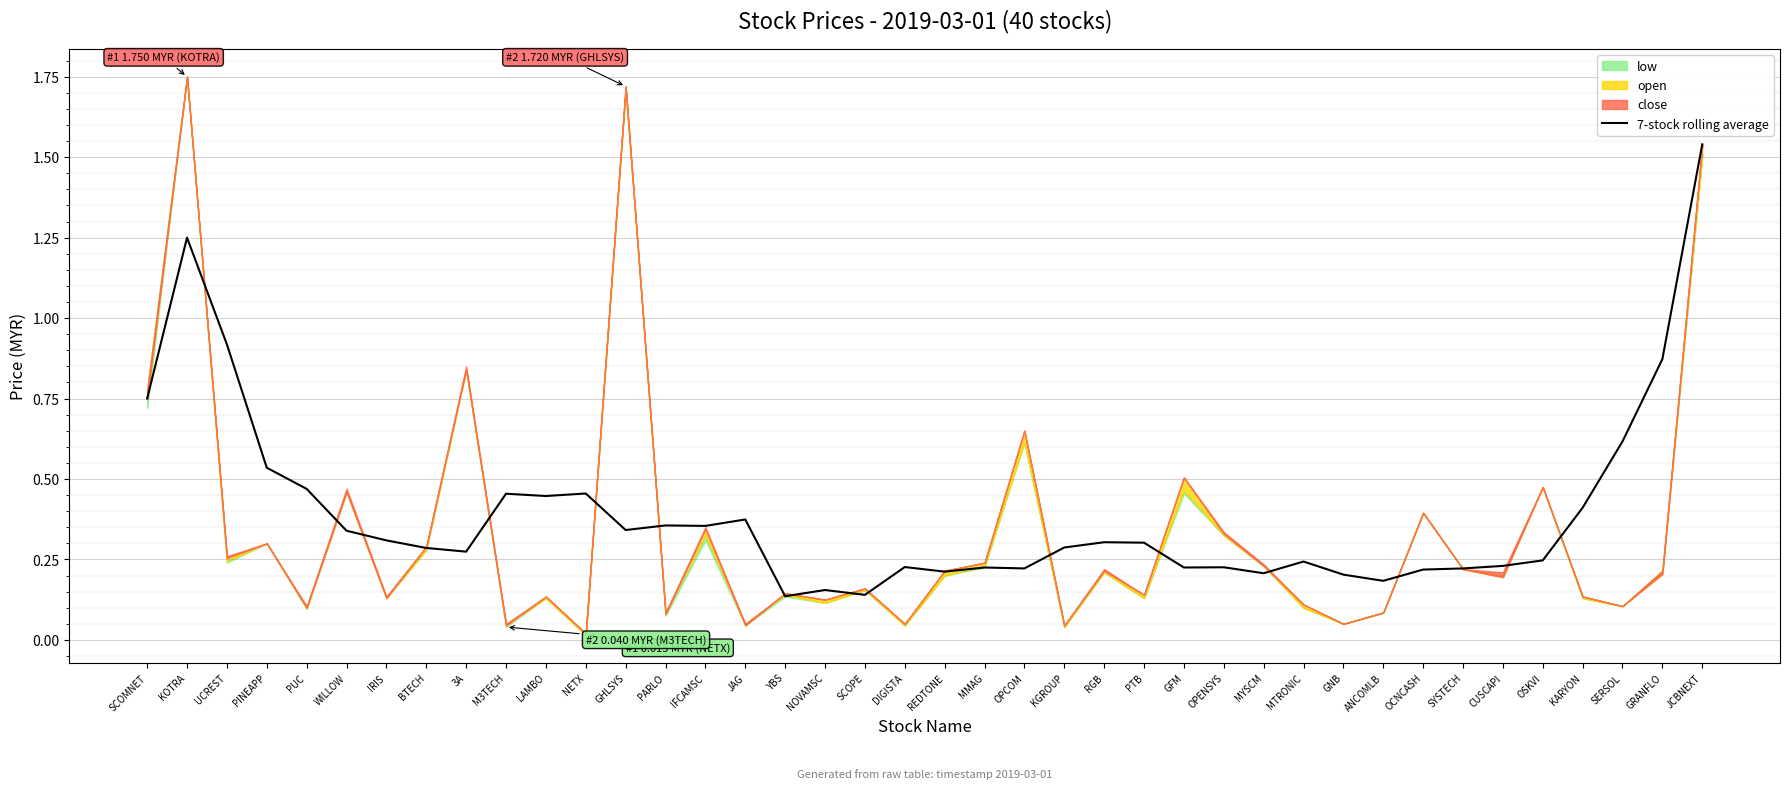

Which has a higher value, REDTONE or OPCOM?

OPCOM